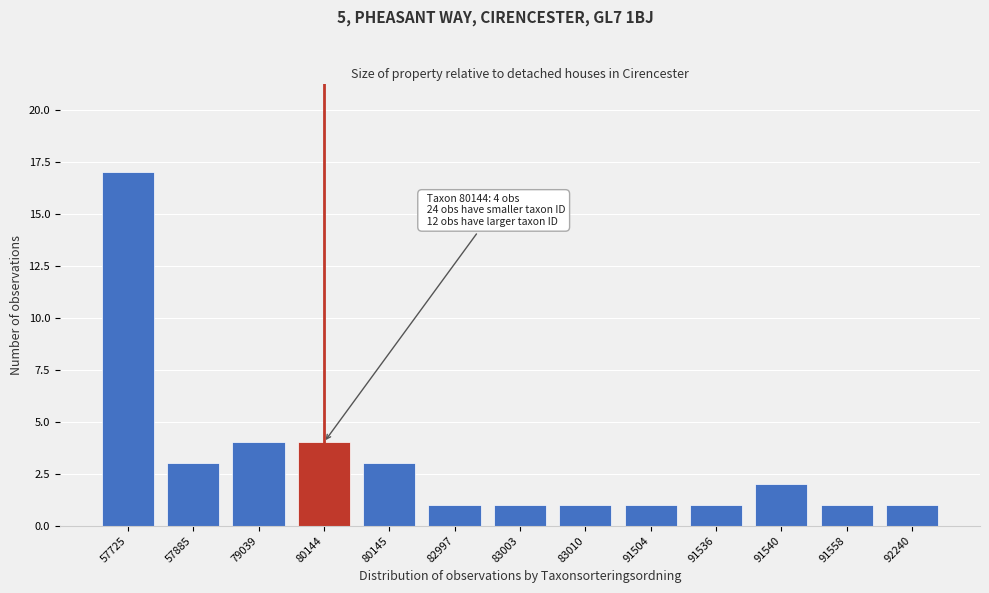

Reading left to right, transcribe all the data shown in this chart.

17	3	4	4	3	1	1	1	1	1	2	1	1